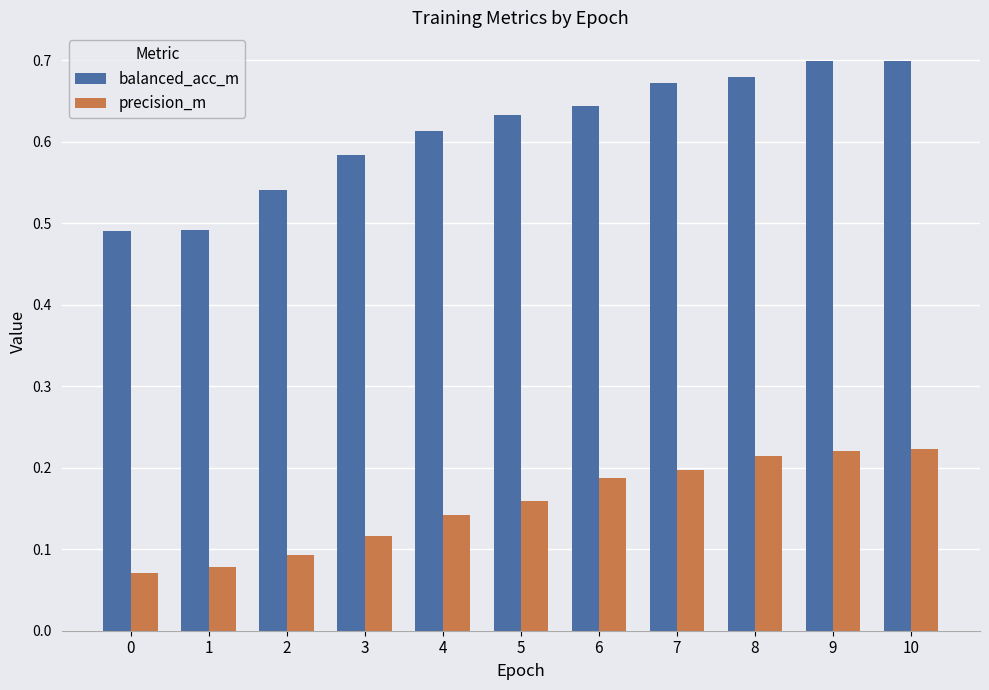

How many series are shown in this chart?

2